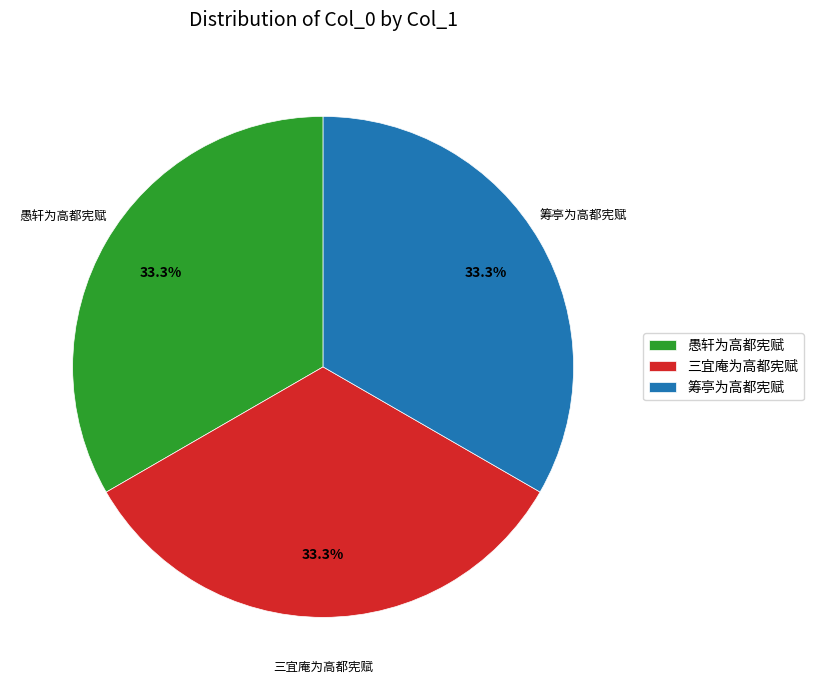

To the nearest percent, what is the average slice percentage?

33%